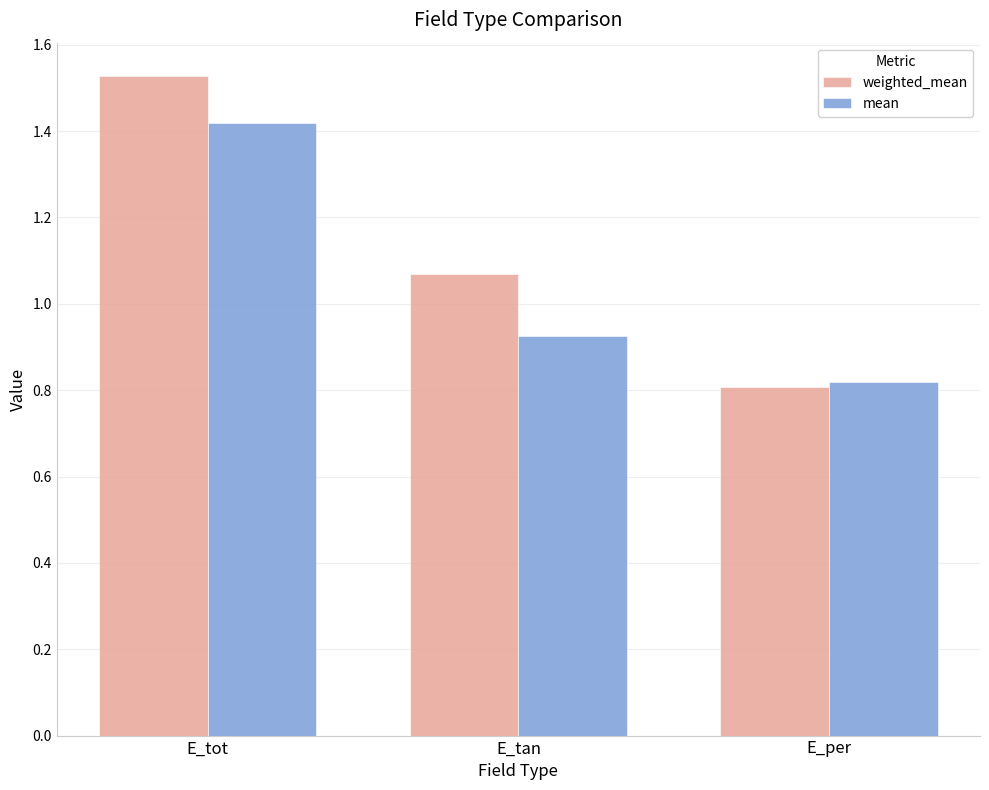

What is the difference between the second highest and minimum values in the mean series?

0.1